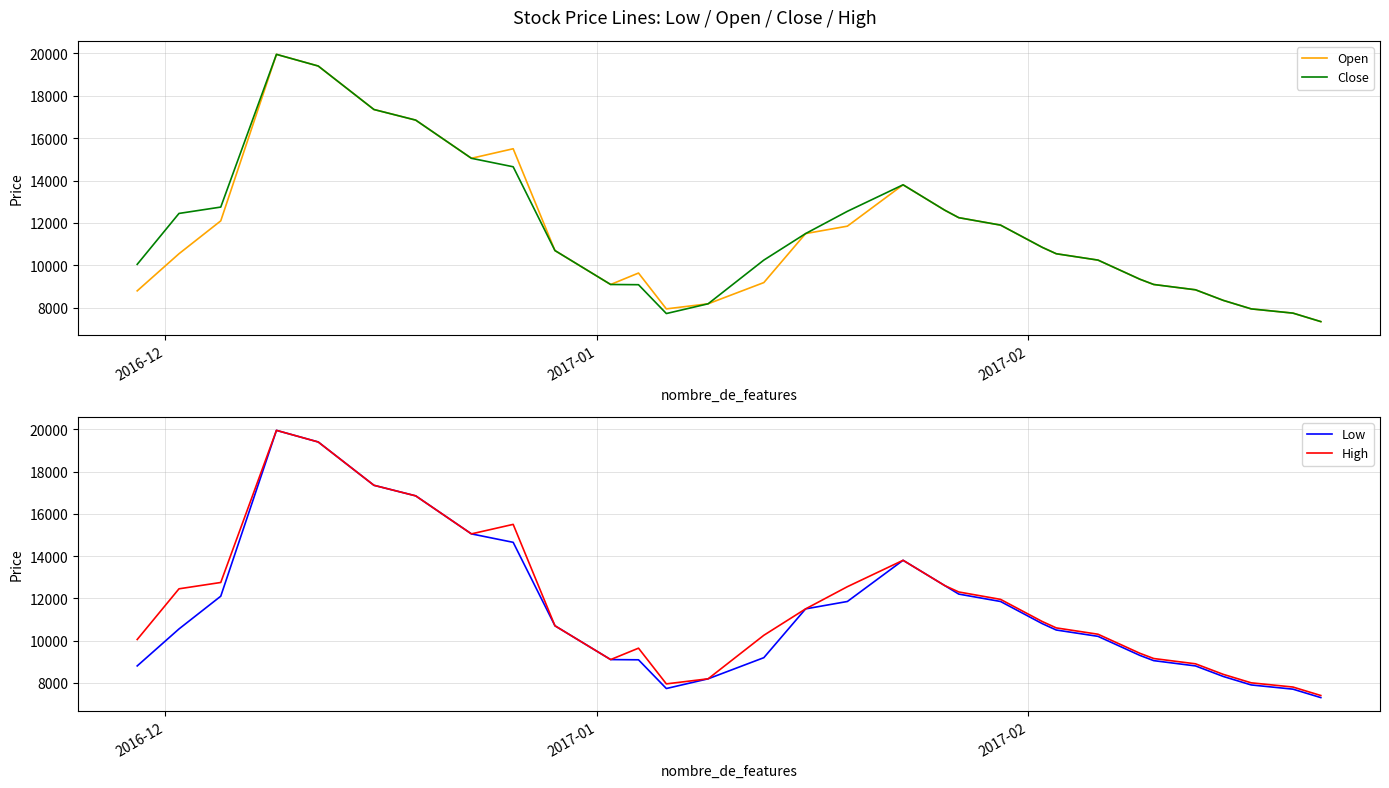

True or false: Low and Close cross at least once.

False